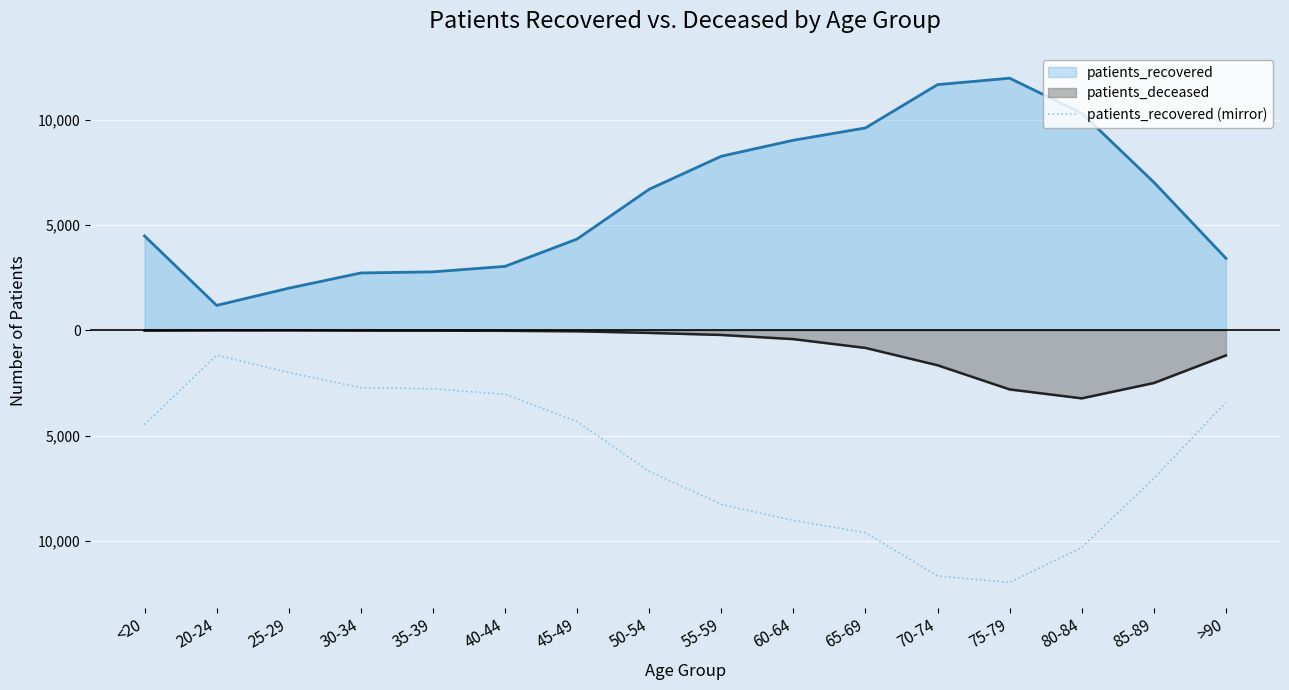

Which has a higher value, 70-74 or 40-44?

40-44